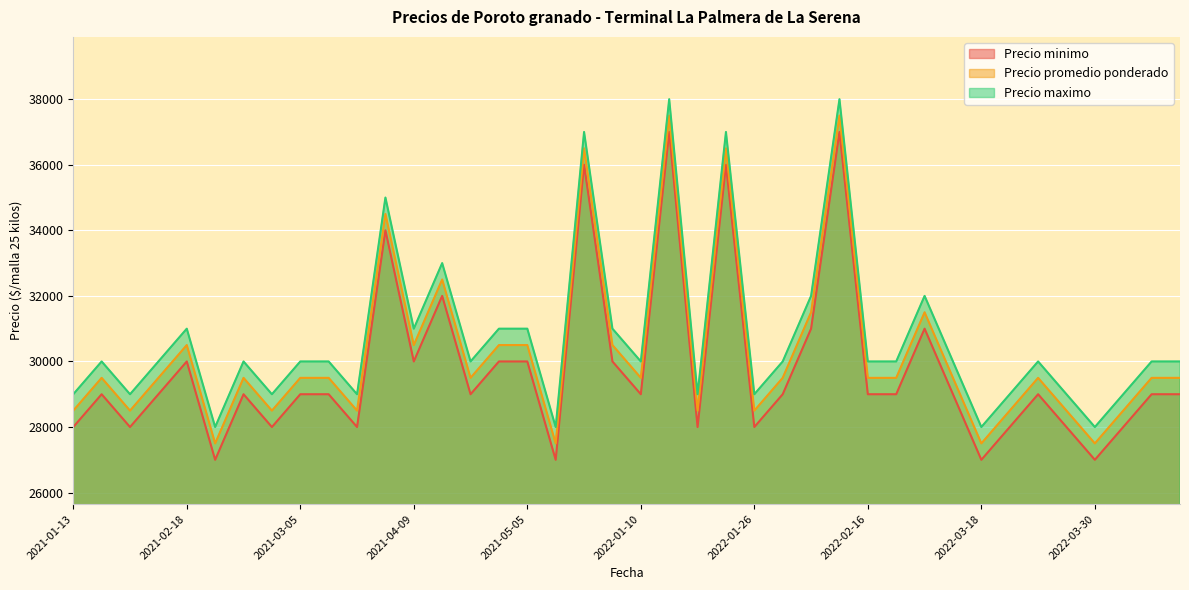

How many lines are shown in the chart?

3